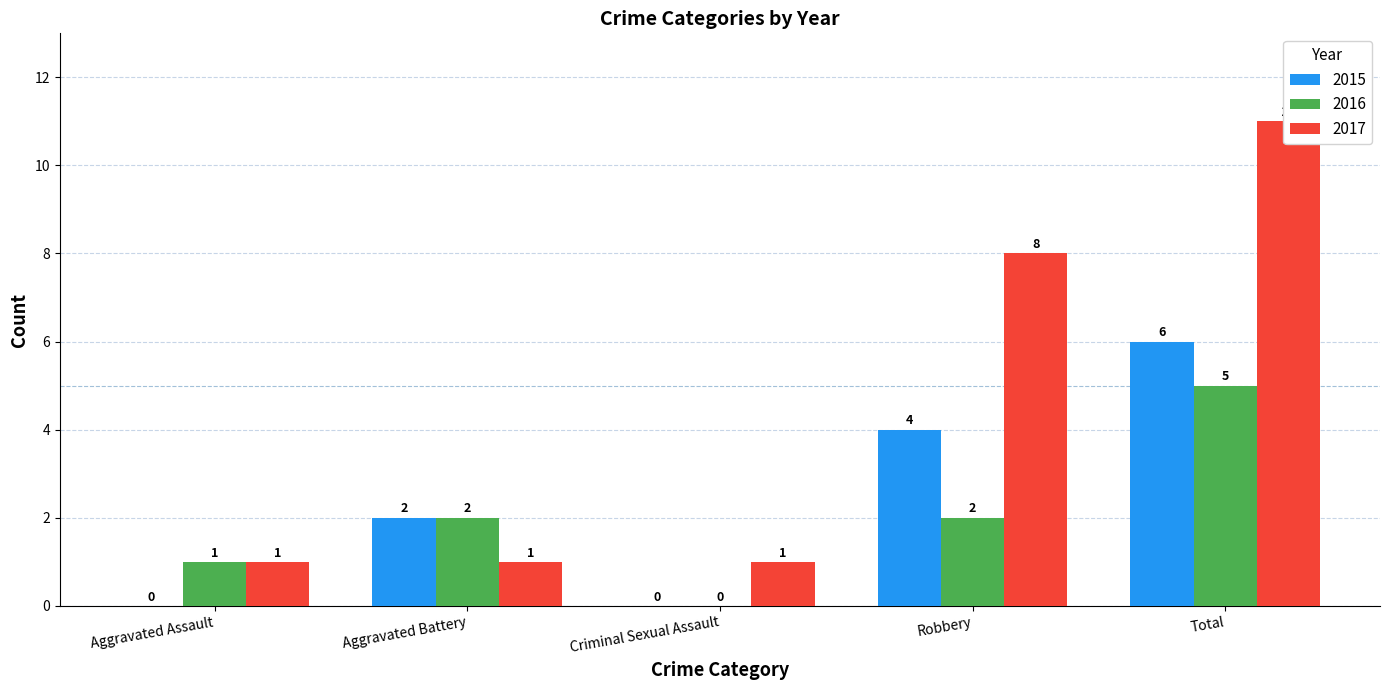

Reading left to right, list all the values displayed in this chart.

2015: Aggravated Assault=0	Aggravated Battery=2	Criminal Sexual Assault=0	Robbery=4	Total=6
2016: Aggravated Assault=1	Aggravated Battery=2	Criminal Sexual Assault=0	Robbery=2	Total=5
2017: Aggravated Assault=1	Aggravated Battery=1	Criminal Sexual Assault=1	Robbery=8	Total=11